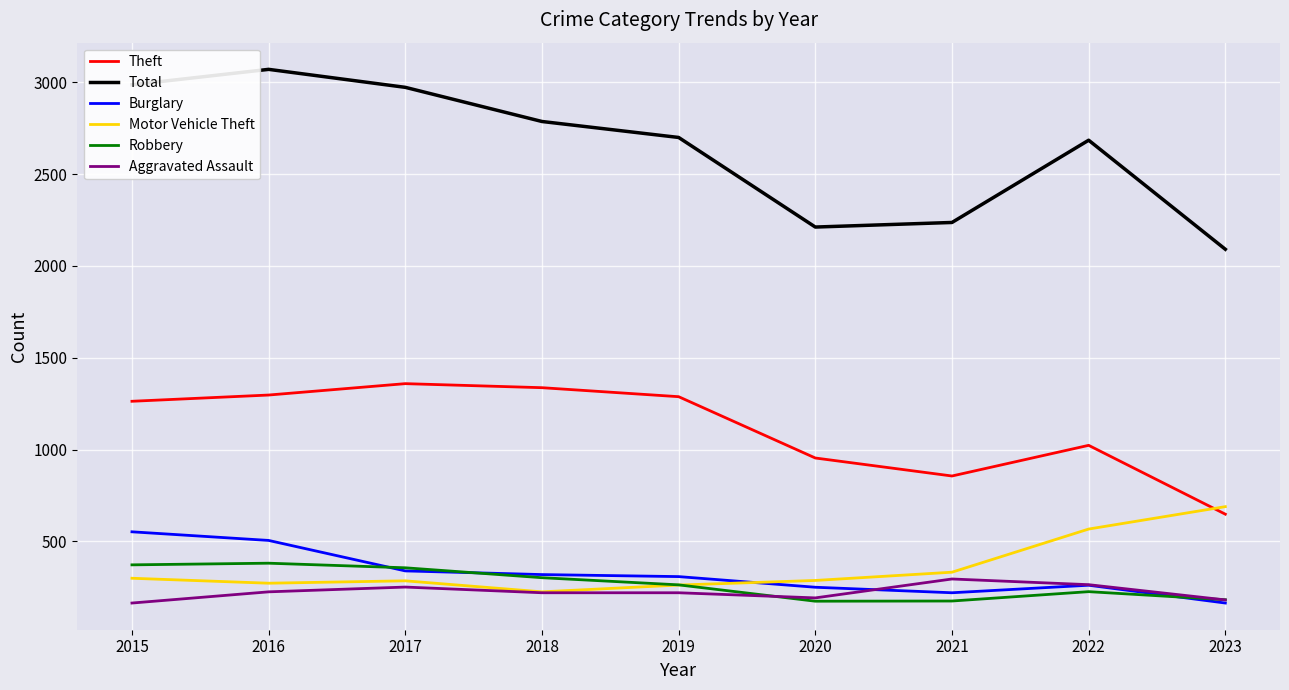

Is this an area chart (filled region under the line)?

No